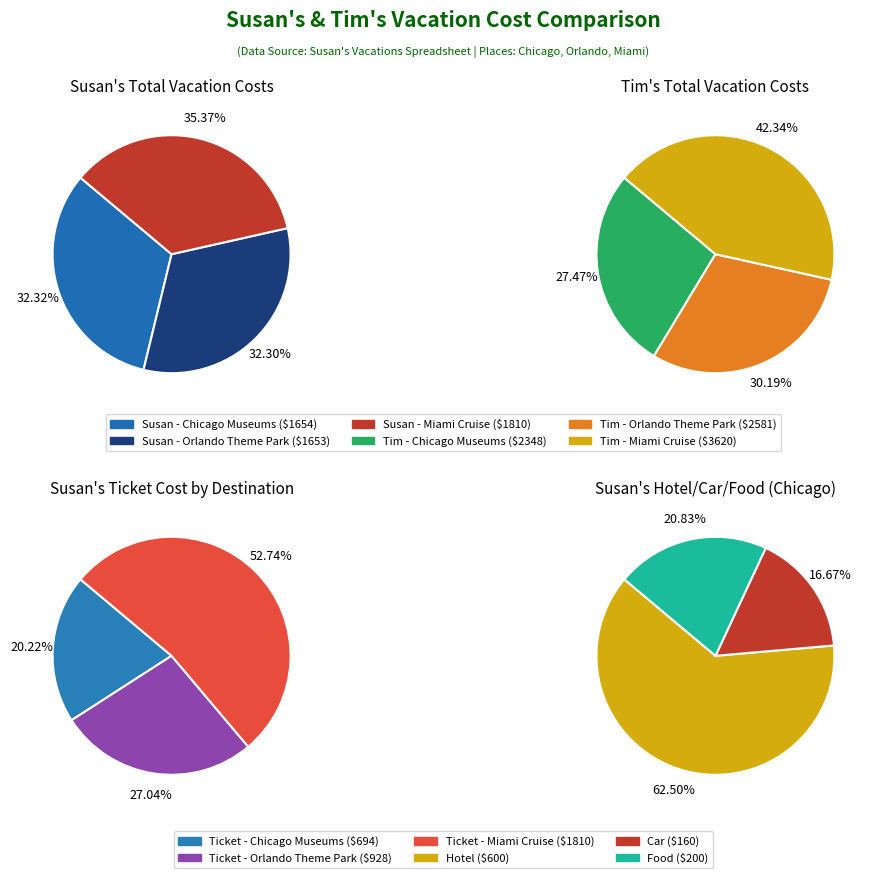

Does 1 account for over 50% of the chart?

No